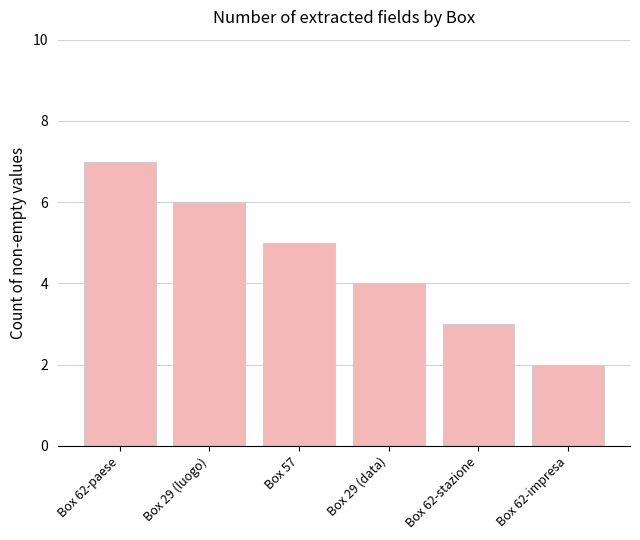

What is the sum of all values?

27